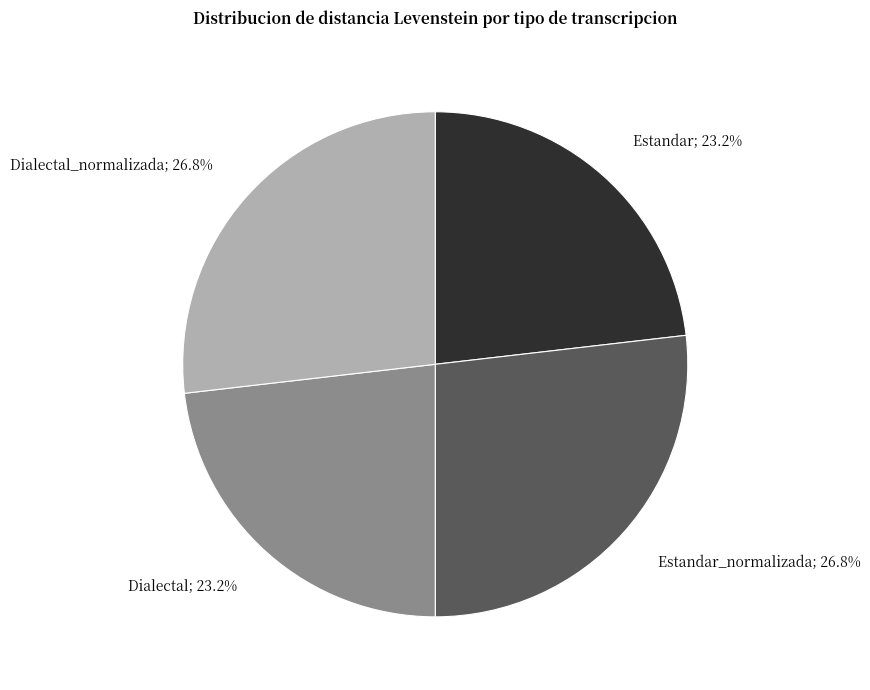

Does any single category account for the majority?

No